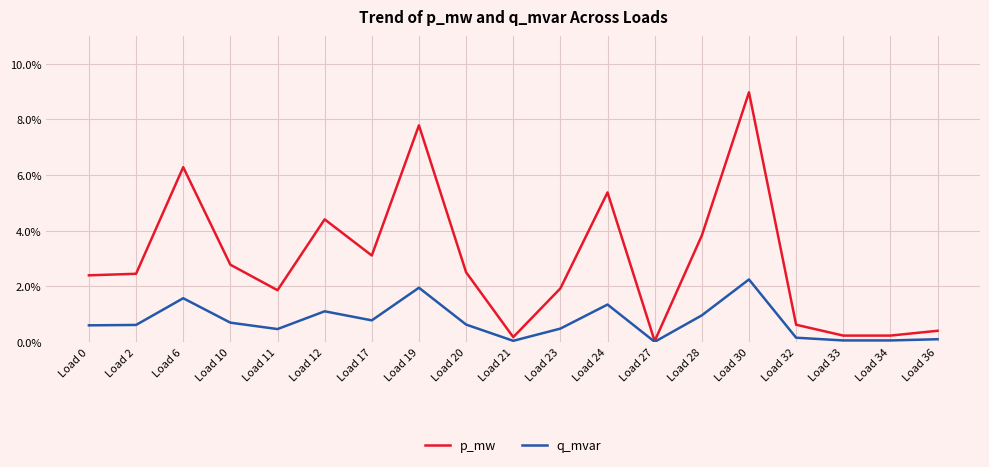

At how many categories does at least one series exceed 0?

19